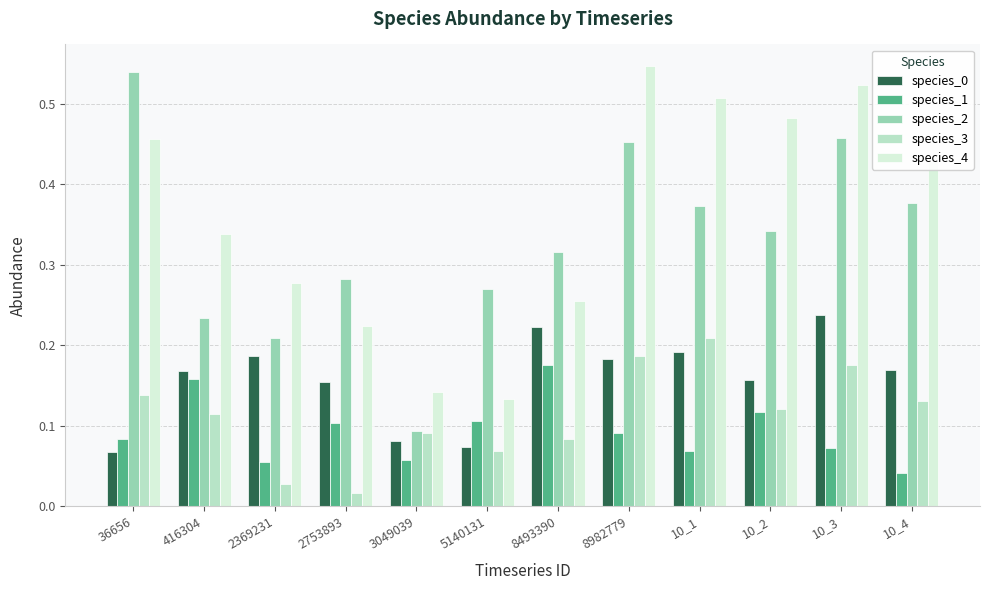

Is it true that species_3 equals 0.1 at 3049039?

True